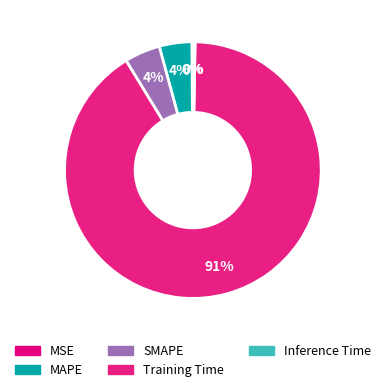

Is there any slice that represents more than half of the pie?

Yes